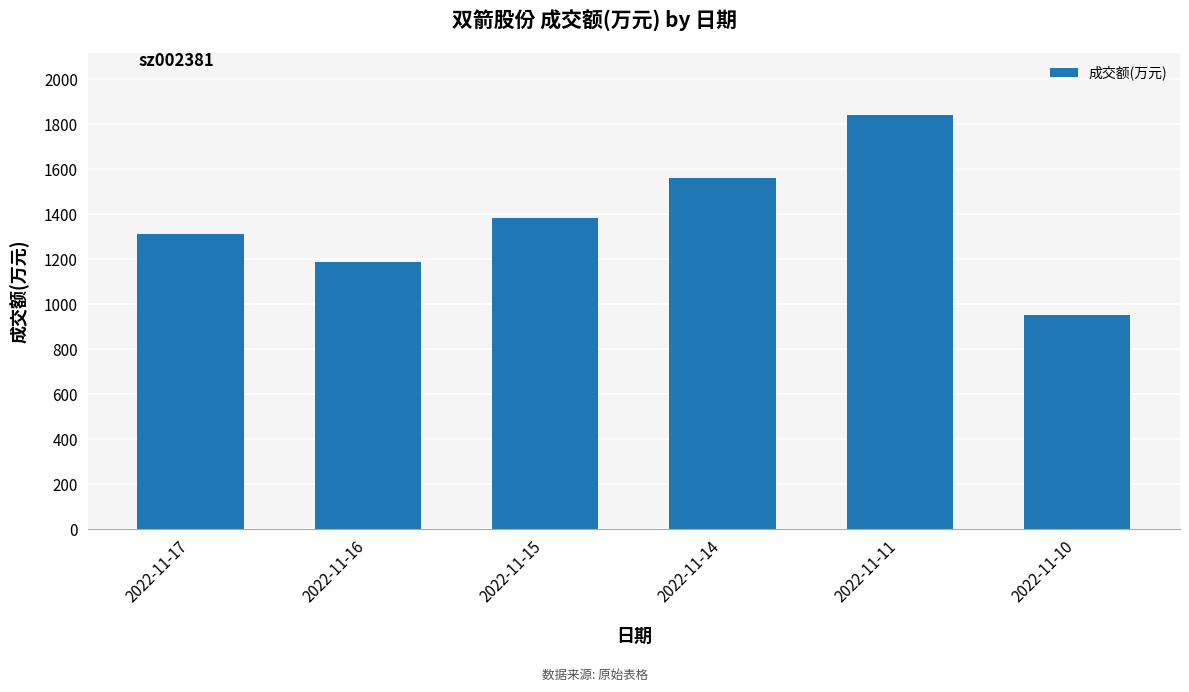

What is the difference between the second highest and second lowest values?

375